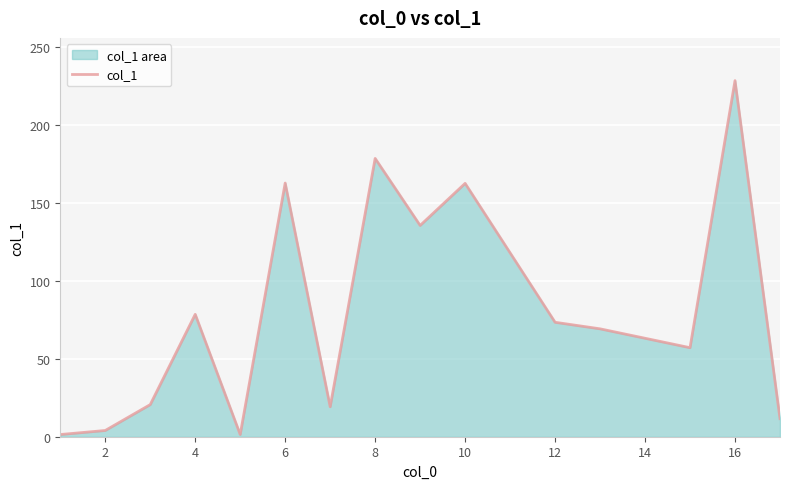

What is the difference between the second highest and minimum values?

177.1